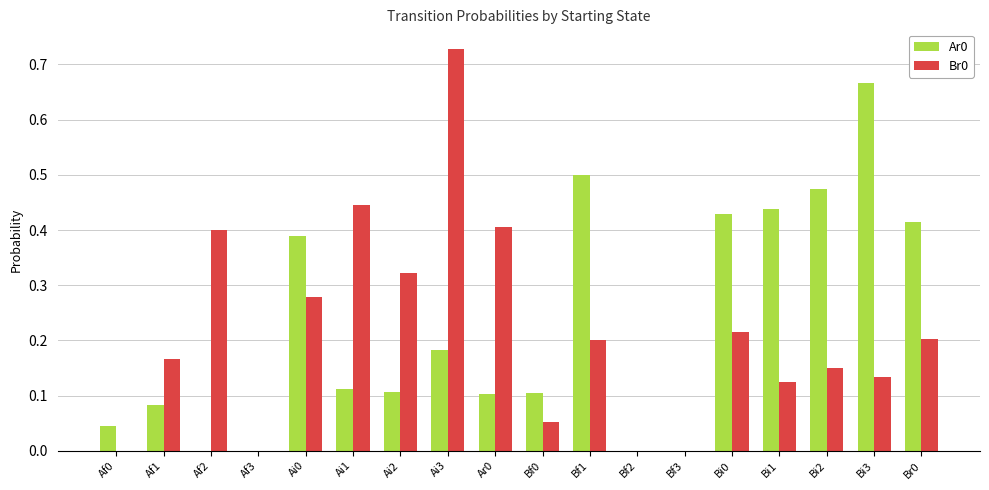

At which label does Ar0 reach its peak?

Bi3